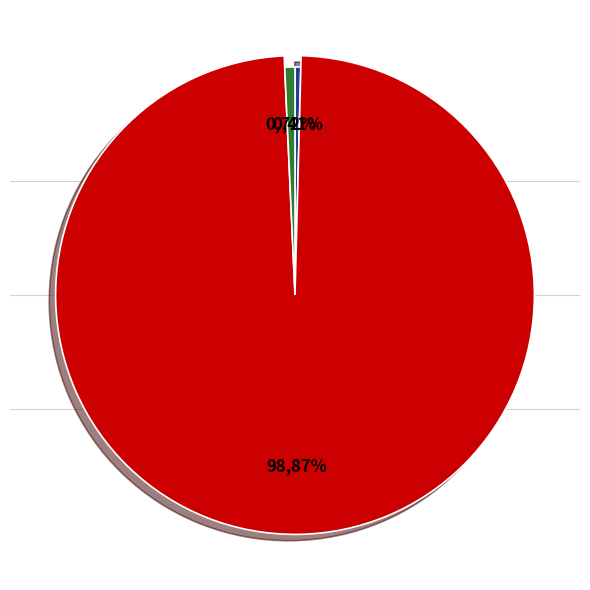

Combined, what portion of the pie is countDied and countDistinctHospno?

99.3%